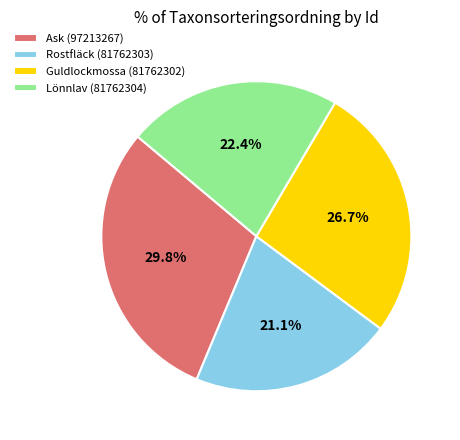

How many slices are in this pie chart?

4